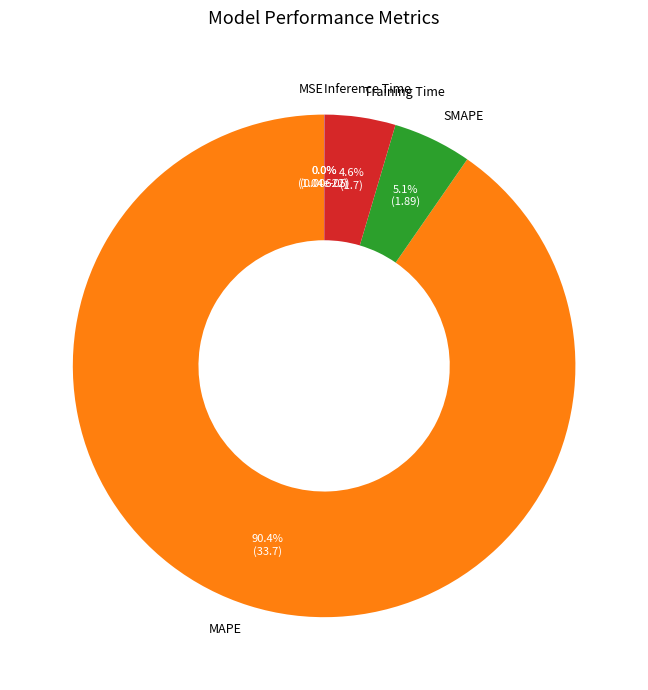

Which category has the biggest portion of the pie?

MAPE